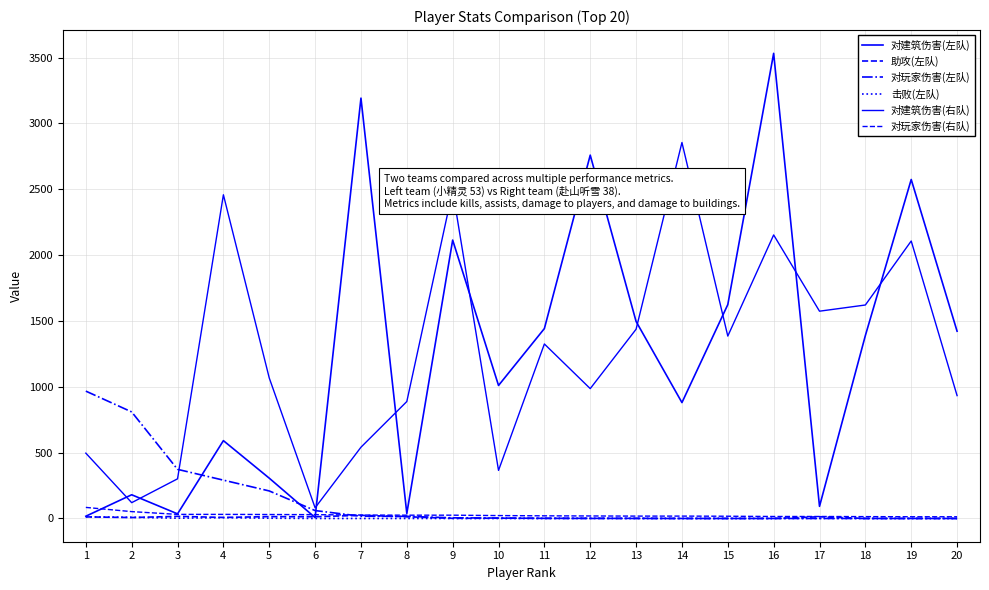

True or false: 击败(左队) and 助攻(左队) intersect in this chart.

True